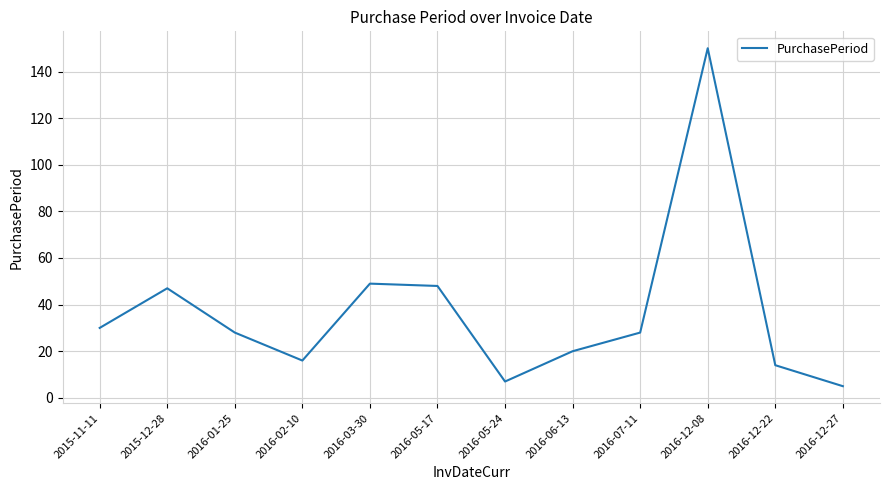

What is the difference between the values at 2016-12-08 and 2016-01-25?

122